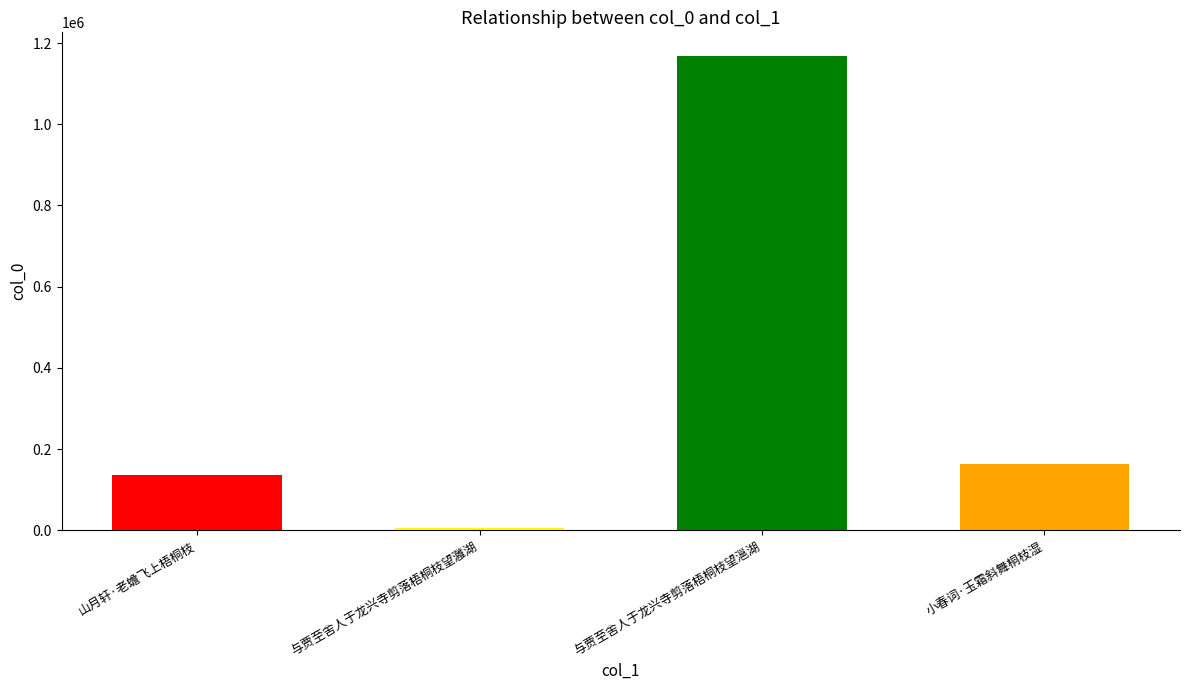

How many bars are there in total?

4